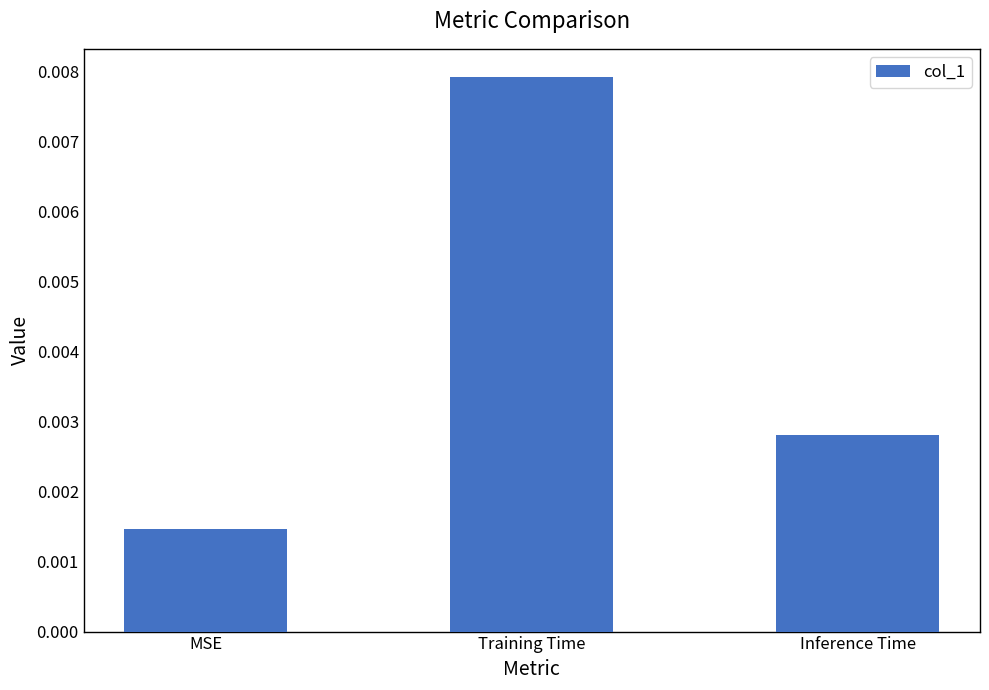

At which label is the value closest to 0?

MSE